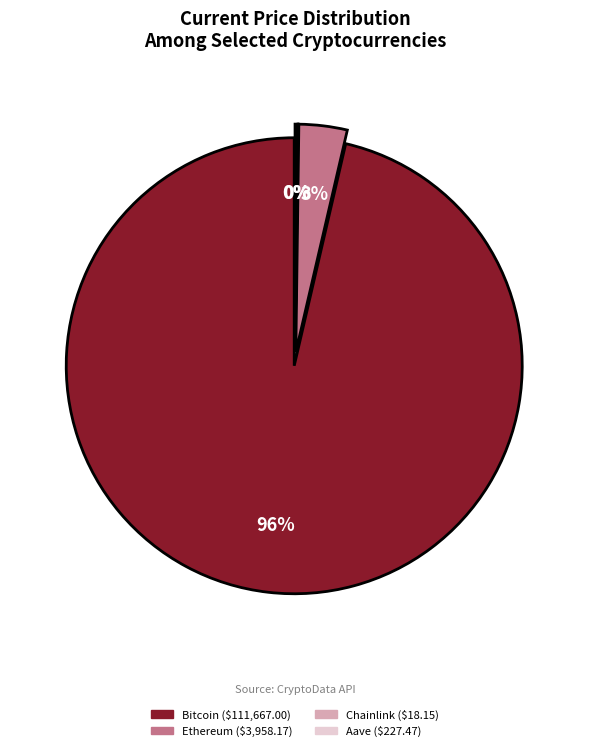

To the nearest percent, what is the difference between the largest and smallest slice percentages?

96%